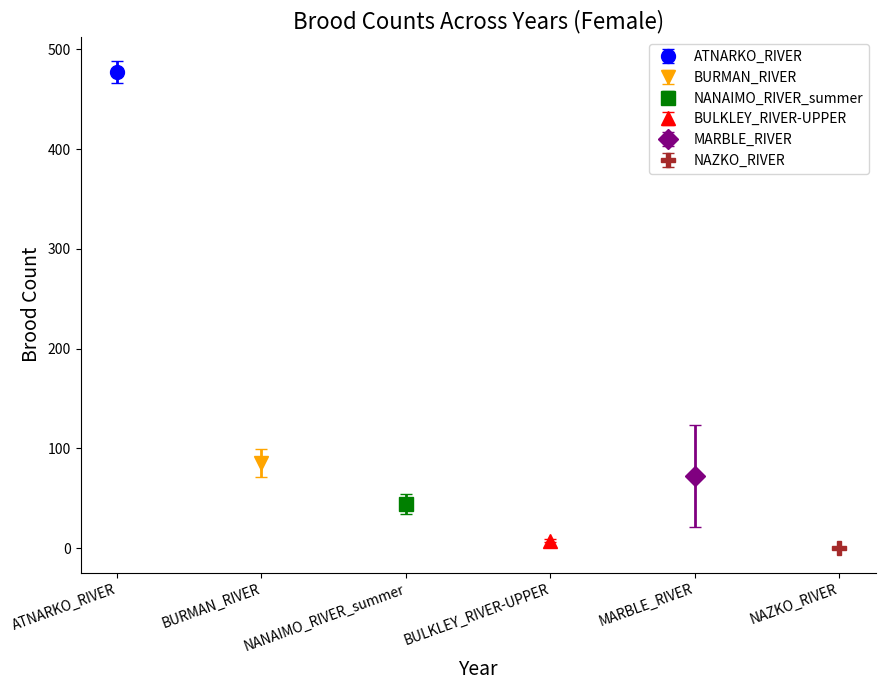

What is the value of the BULKLEY_RIVER-UPPER bar at the 6th from the left?

6